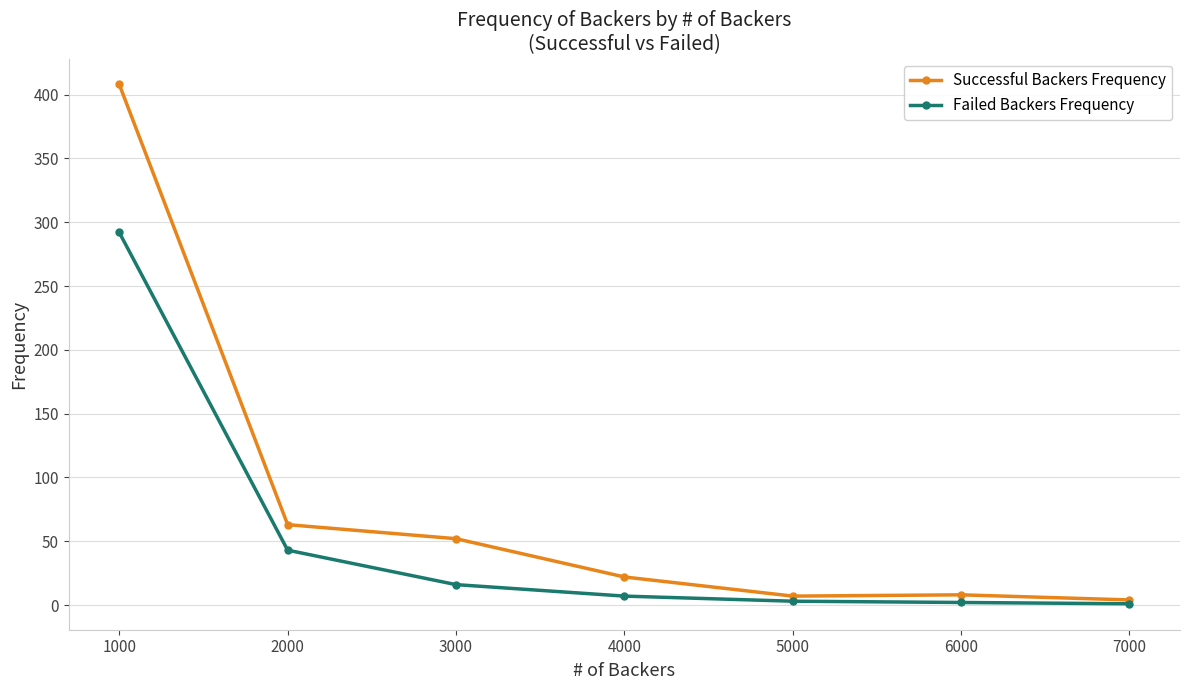

Which series has the widest spread of values?

Successful Backers Frequency